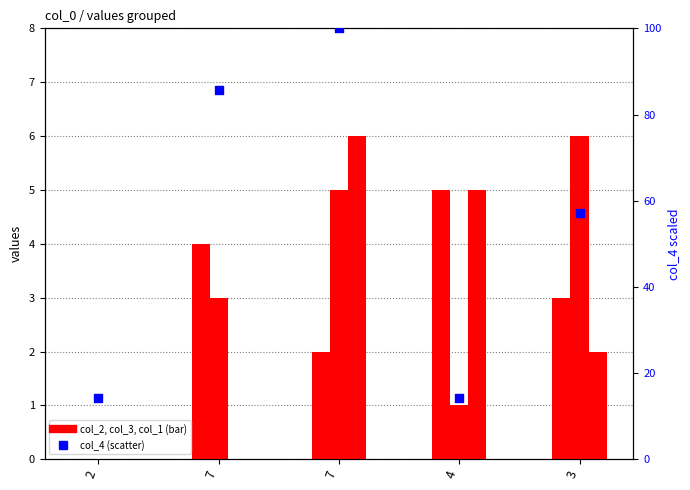

Which series has the largest total across all categories?

col_4